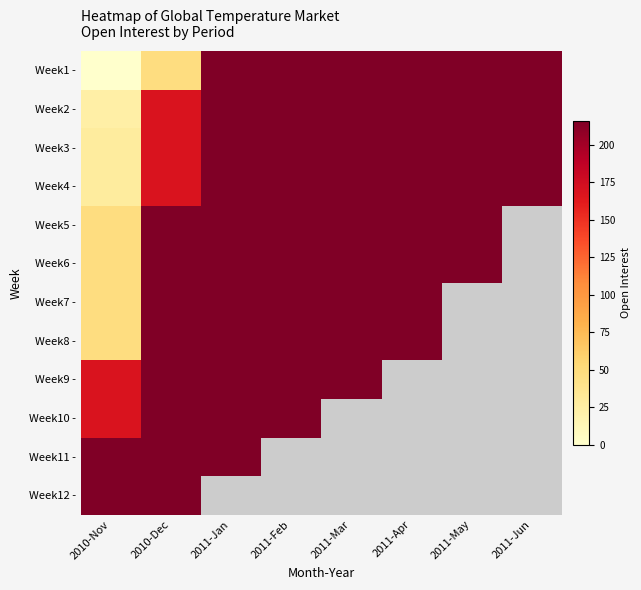

Read the Week7 - value at 2011-Jan.

216.0